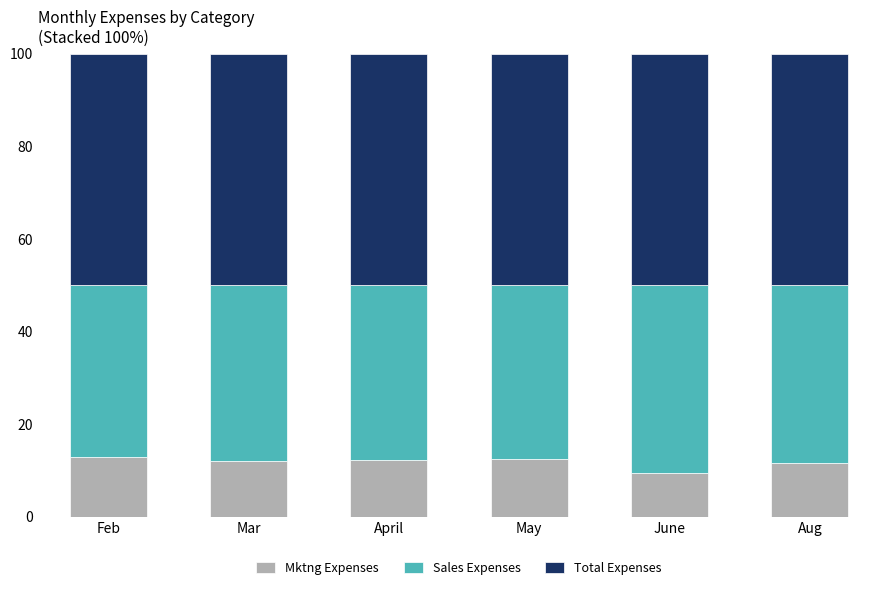

How many bars are there in total?

6